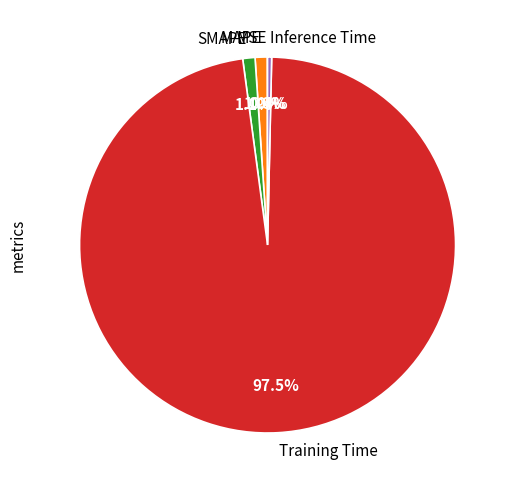

To the nearest percent, what is the difference between the largest and smallest slice percentages?

98%